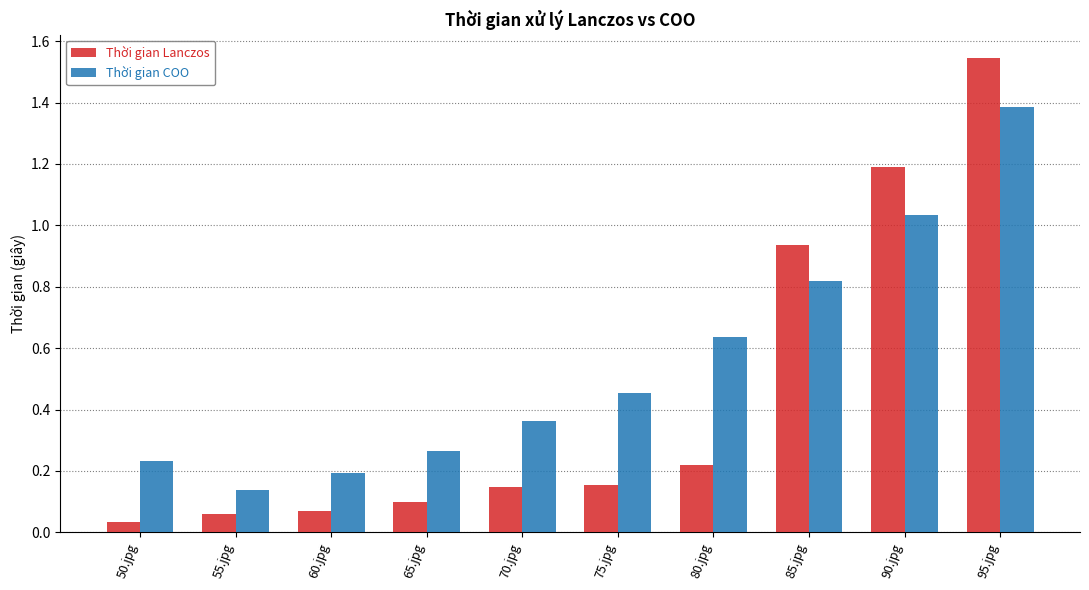

Between 80.jpg and 95.jpg, which series saw the biggest shift?

Thời gian Lanczos